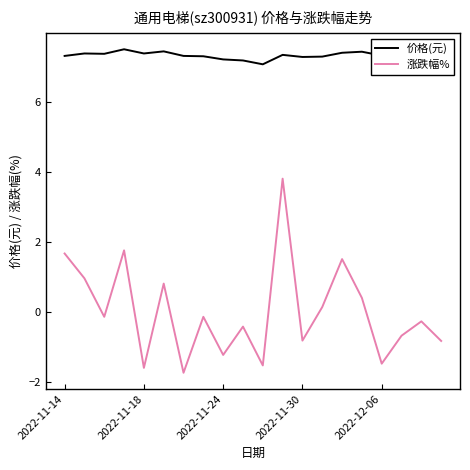

What is the smallest value displayed?

-1.7